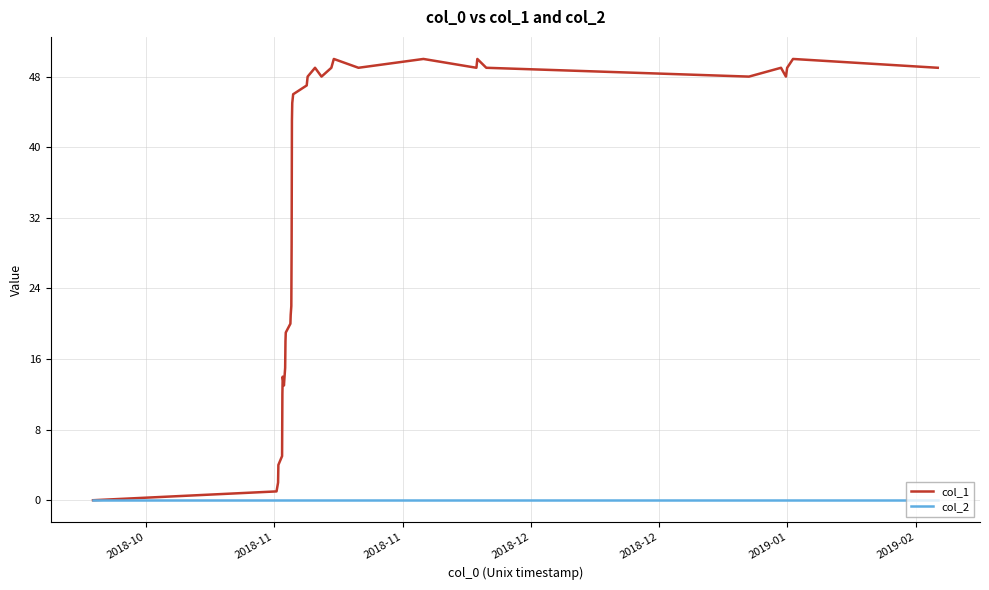

Which series has the largest total across all categories?

col_1